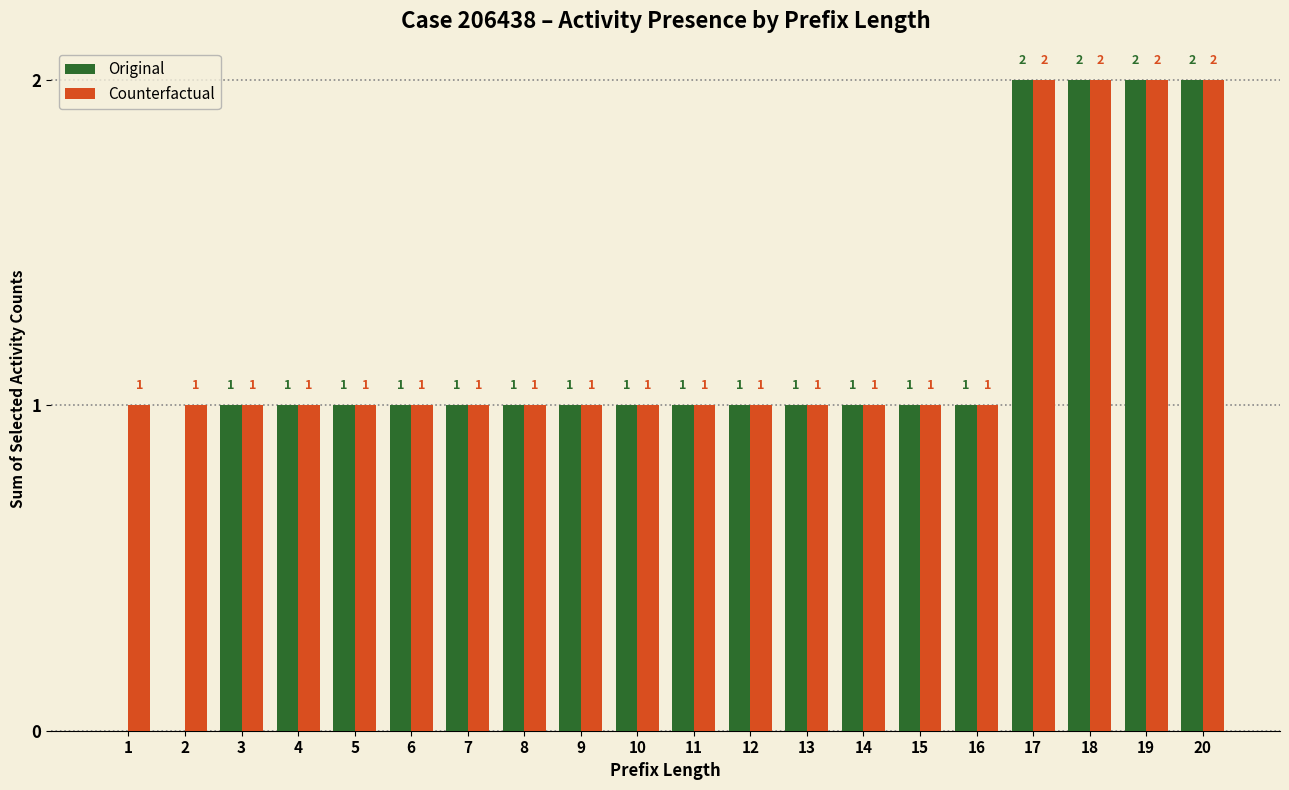

Which series has the largest total across all categories?

Counterfactual